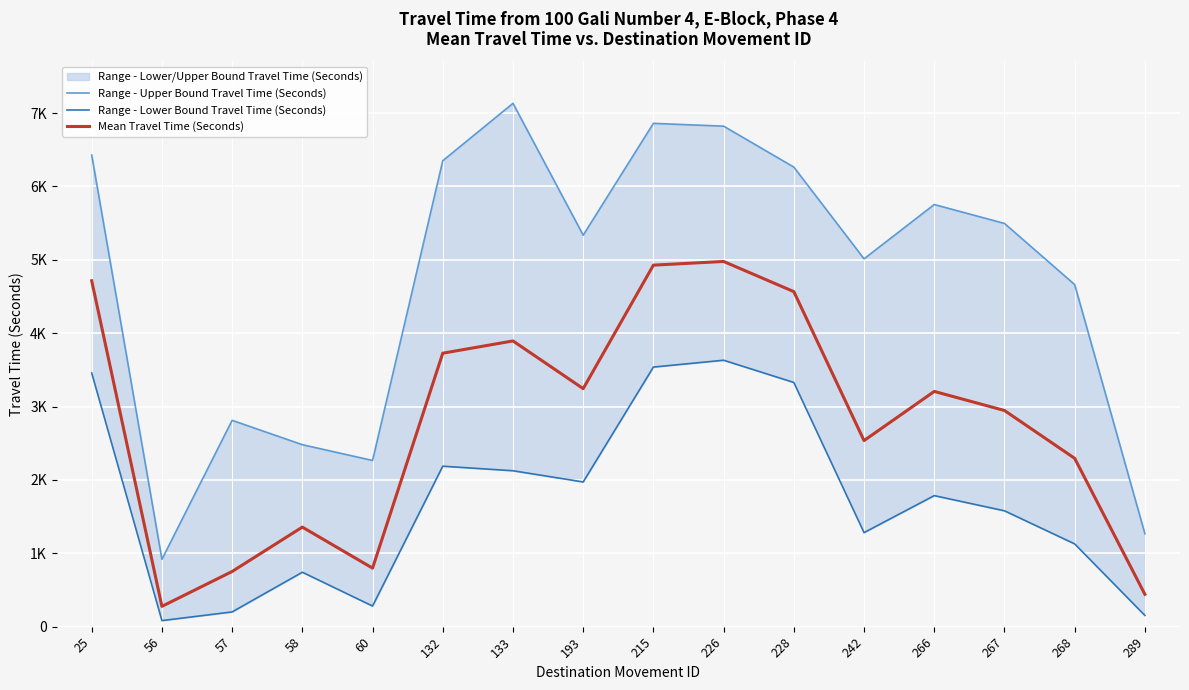

How many lines are shown in the chart?

3